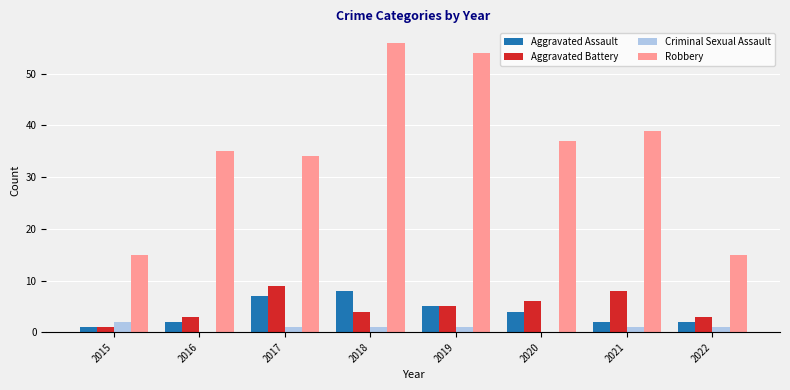

Which series changed the most between 2019 and 2021?

Robbery